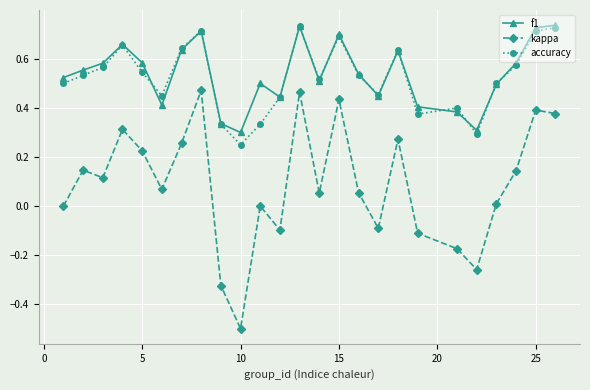

Which series has the largest range (max minus min)?

kappa